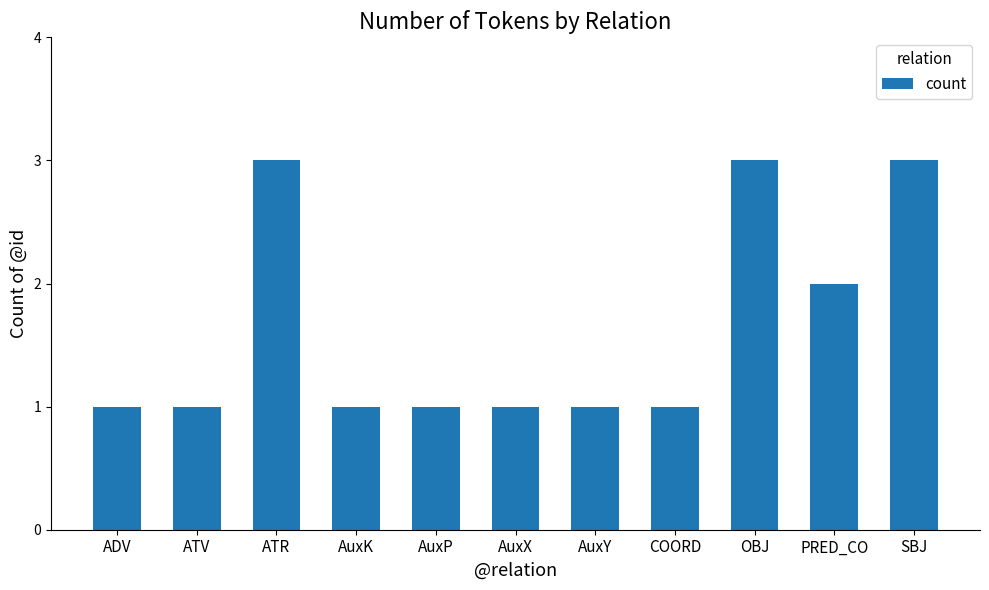

How many bars are there in total?

11